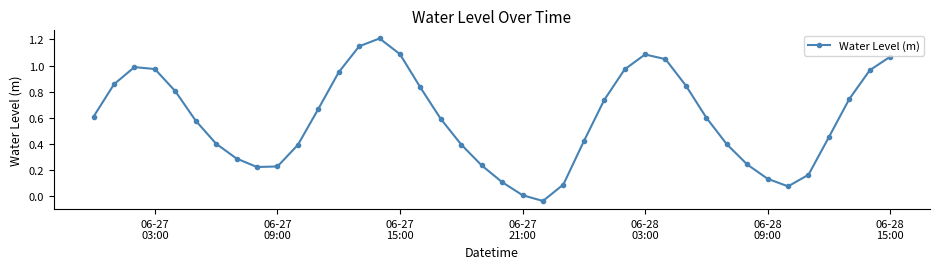

What is the difference between the maximum and minimum values?

1.2